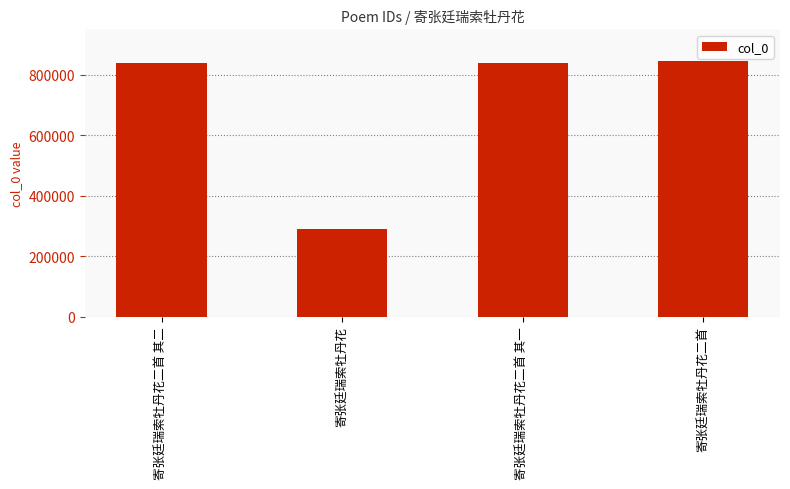

How many distinct data groups are displayed?

1